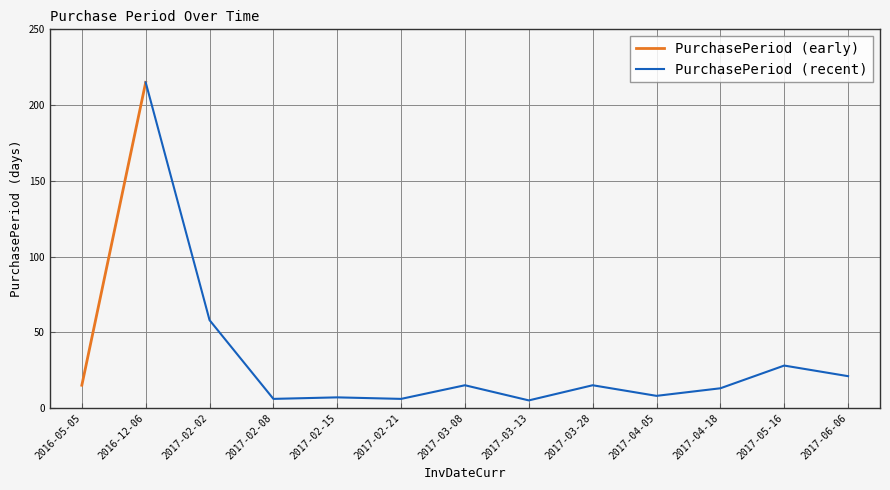

The chart shows a value of 8 at 2017-04-05. True or false?

True